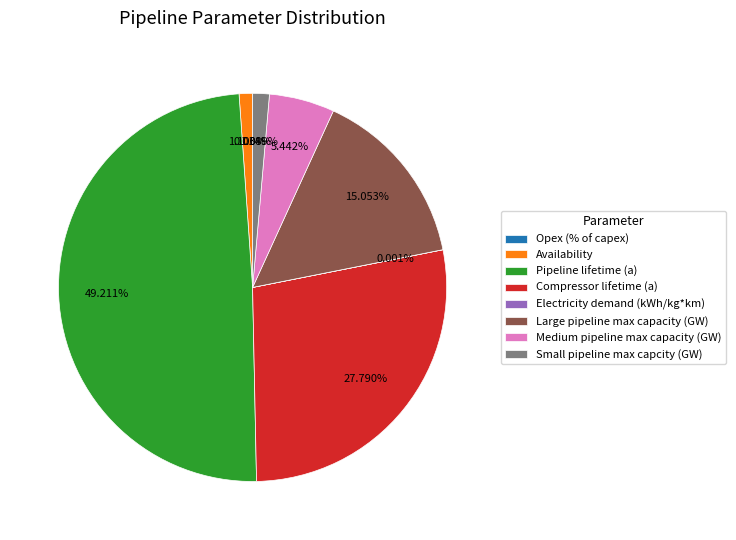

Do Large pipeline max capacity (GW) and Pipeline lifetime (a) together represent more than half of the pie?

Yes